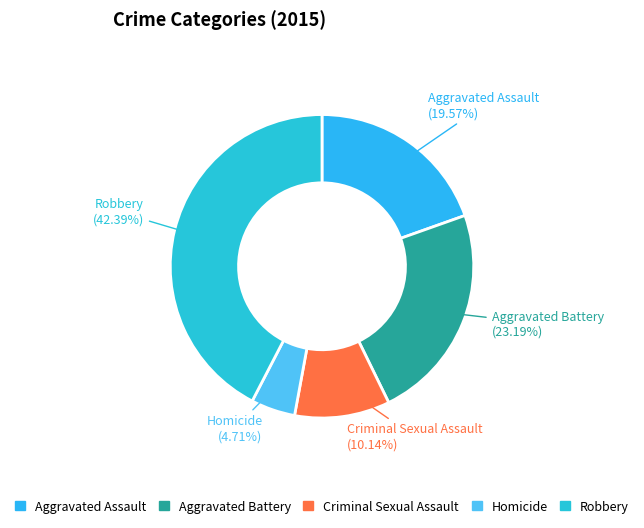

To the nearest percent, what is the difference between the Robbery and Criminal Sexual Assault slice percentages?

32%